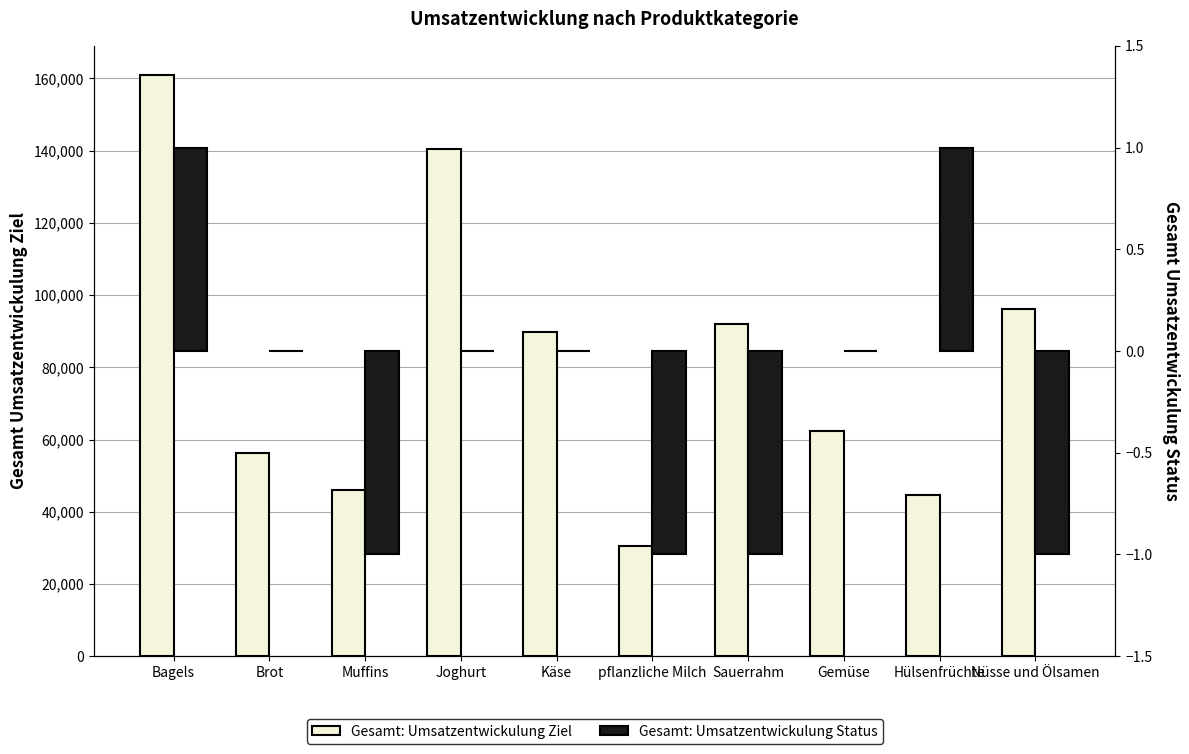

Which series has the largest total across all categories?

Gesamt: Umsatzentwickulung Ziel